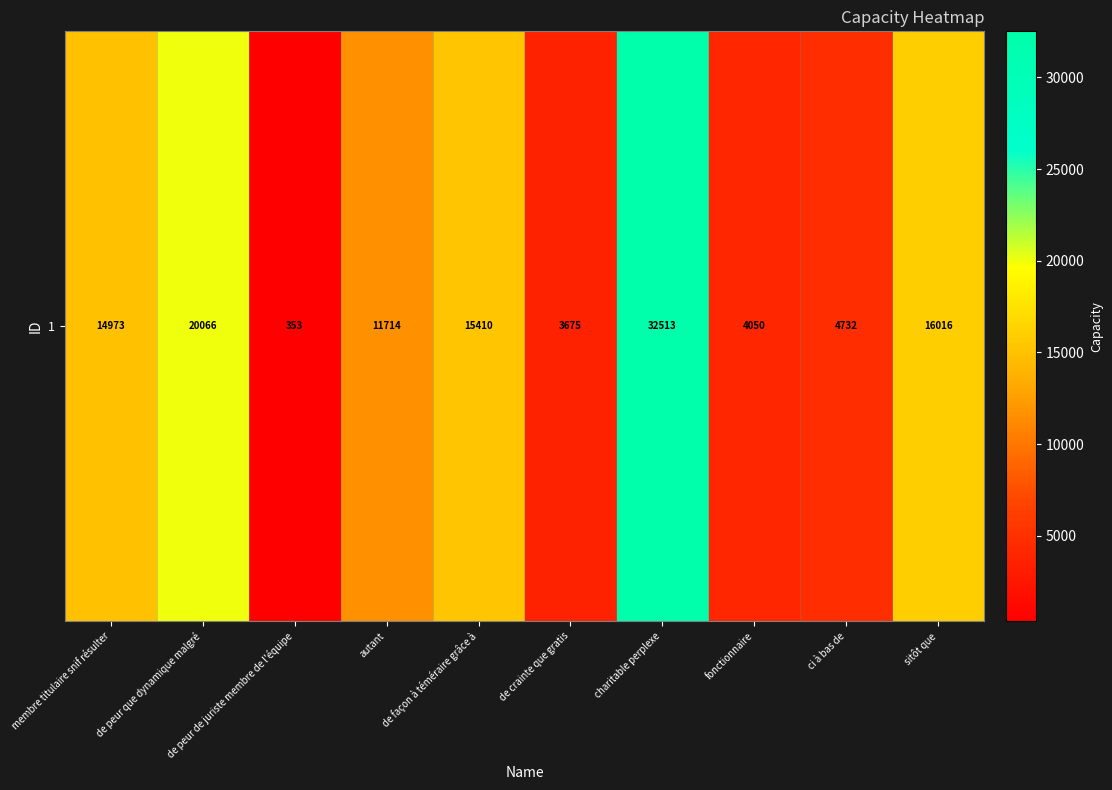

What is the sum of all values?

123502